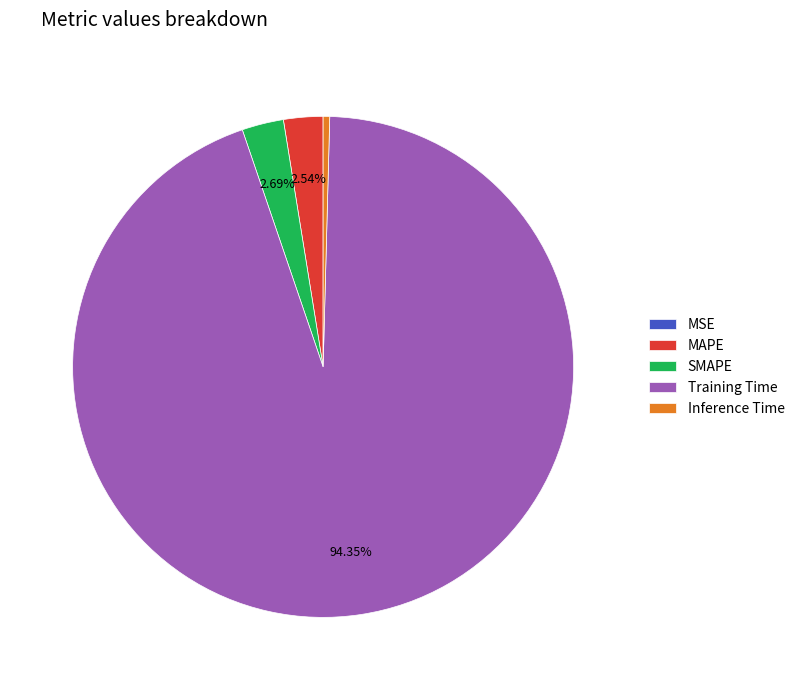

Which category has the biggest portion of the pie?

Training Time